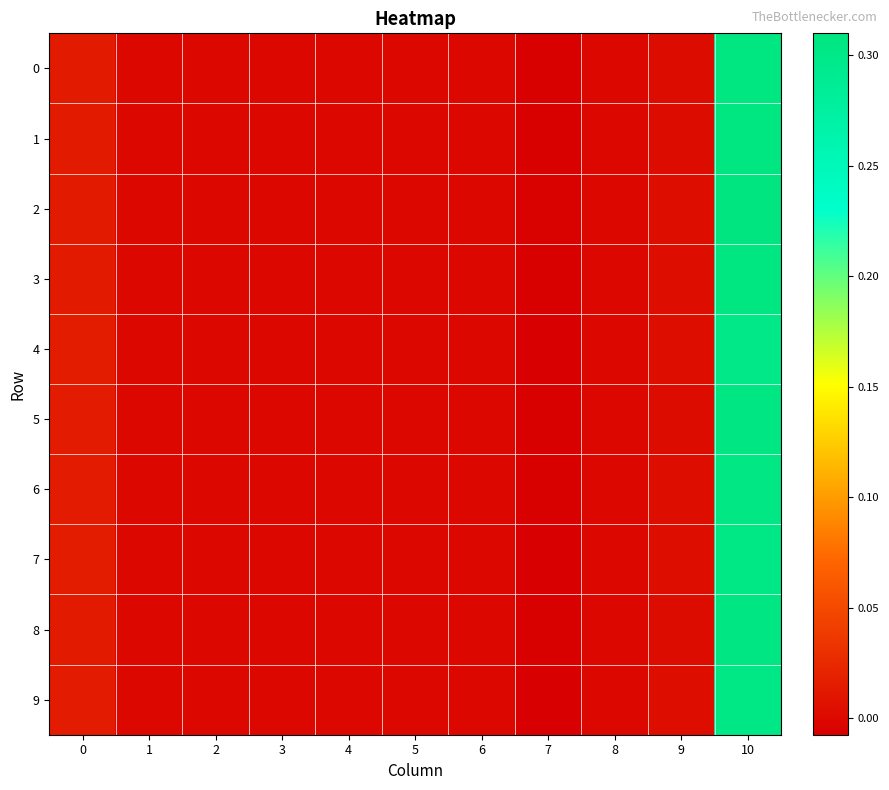

At how many categories does at least one series exceed 0?

3